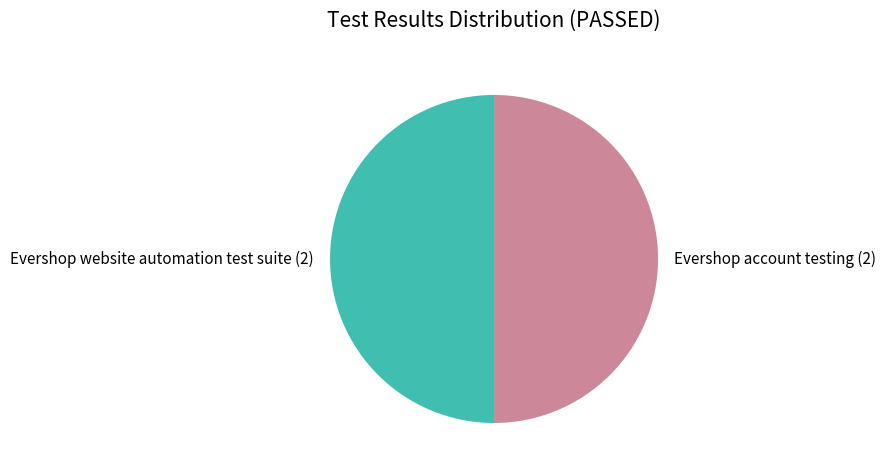

How many slices are in this pie chart?

2